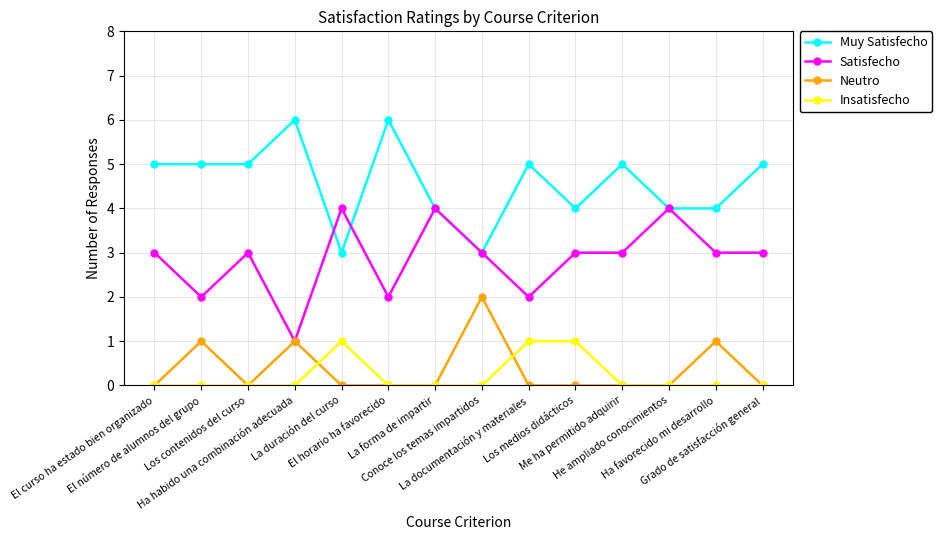

True or false: Insatisfecho has a value of -1 at Conoce los temas impartidos.

False